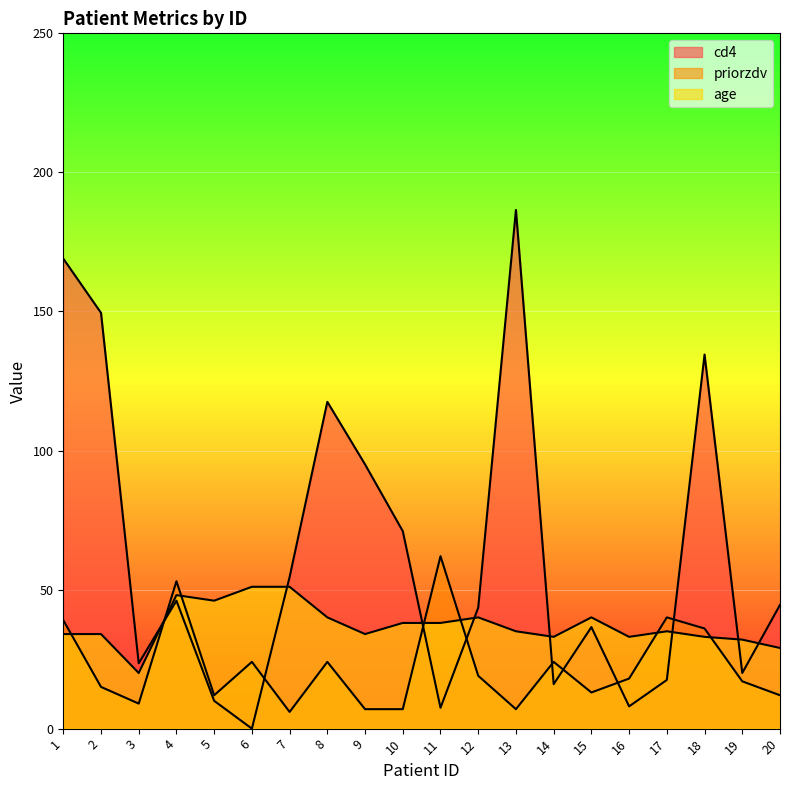

What is the sum of the age values at 3 and 17?

55.0